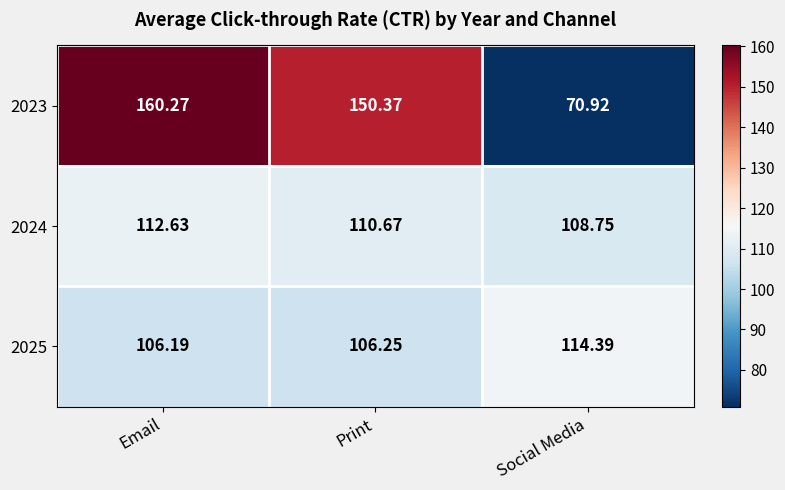

Is the value of 2025 at Social Media greater than the value of 2024 at Print?

Yes